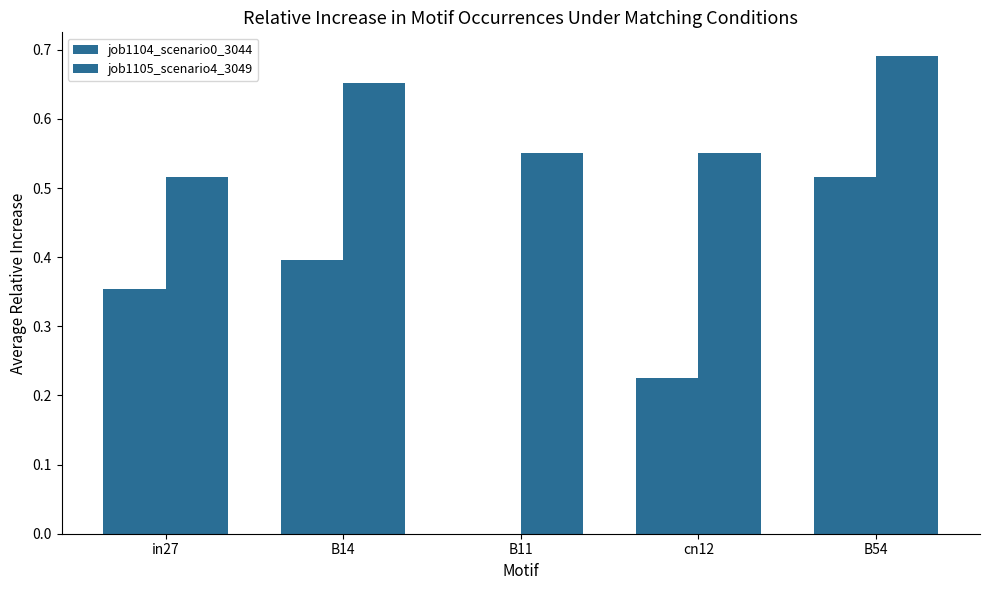

The value of job1105_scenario4_3049 at B11 is 0.6. True or false?

True